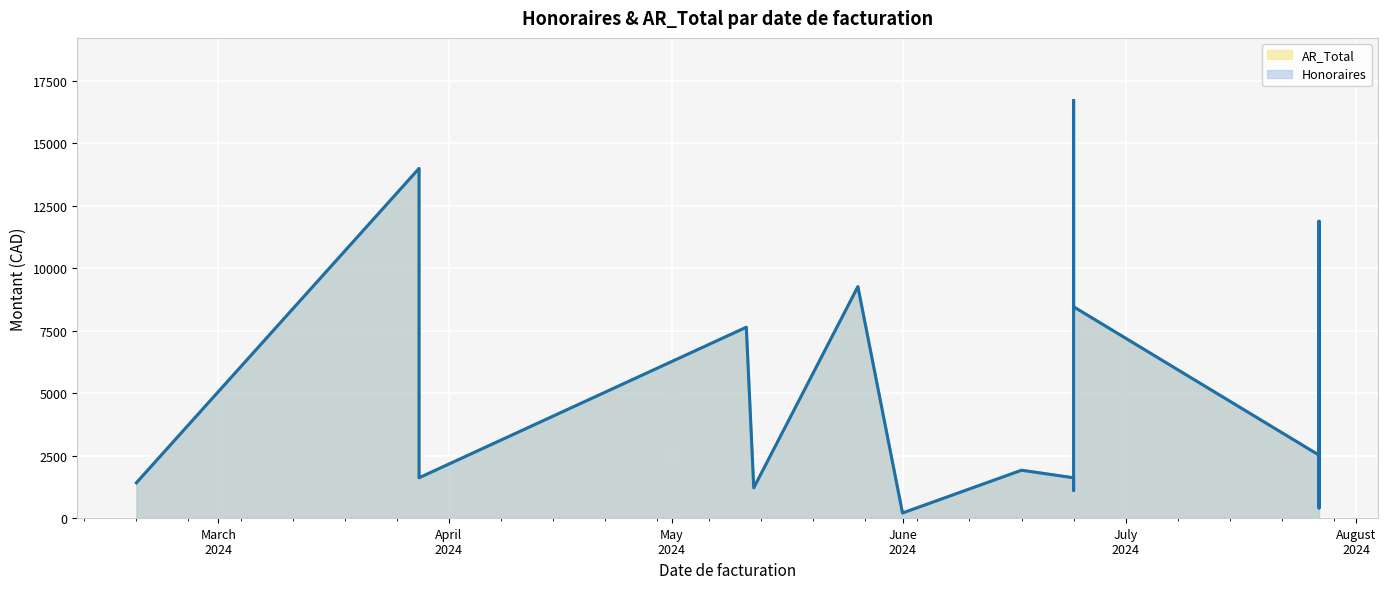

True or false: AR_Total has a value of 1609.7 at 2024-06-24.

True